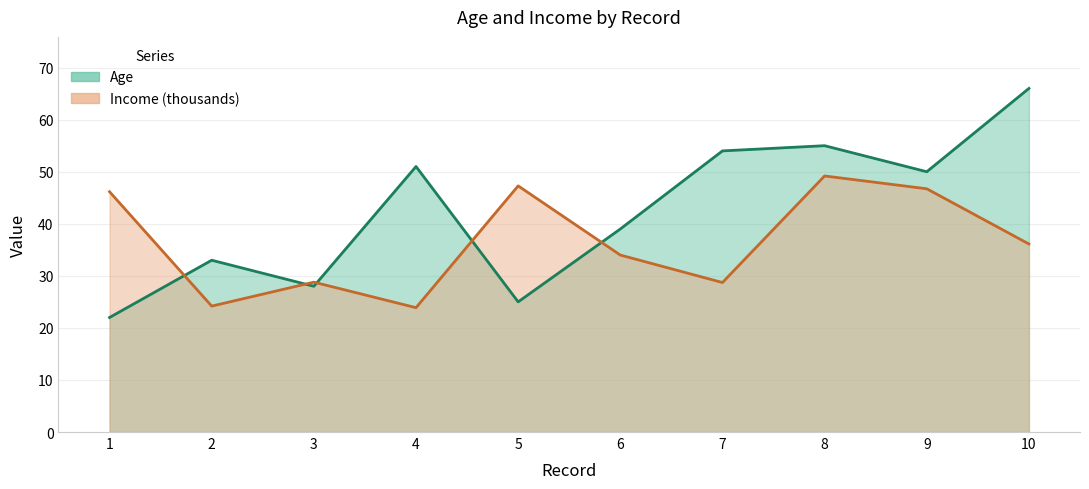

Rank the series by their maximum value, from highest to lowest.

Age, Income